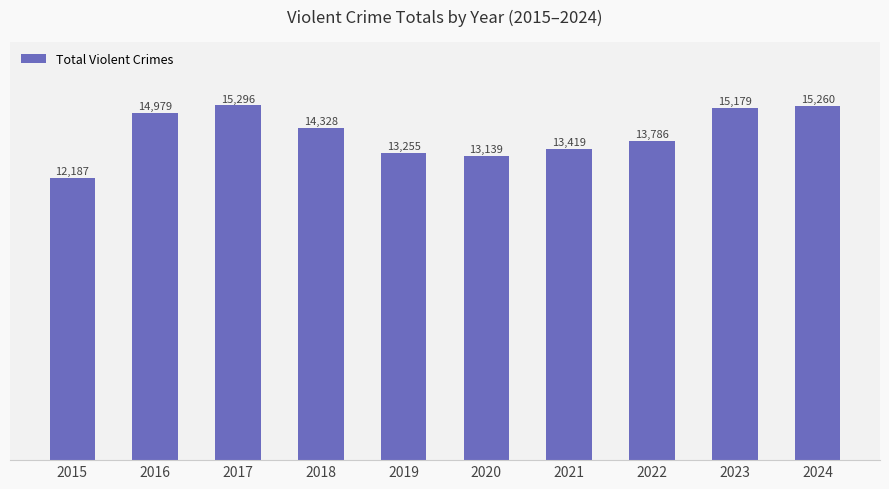

What is the difference between the maximum and minimum values?

3109